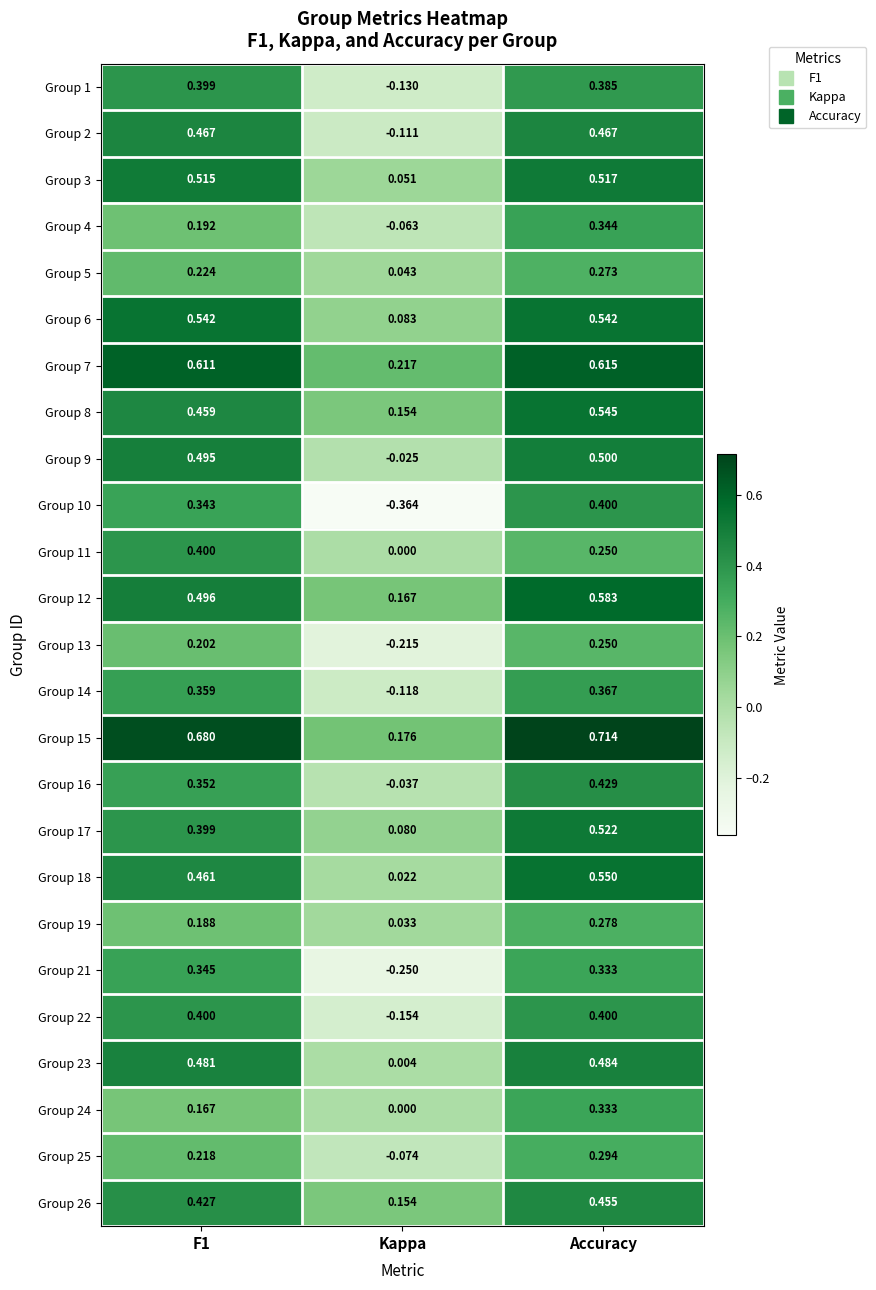

How many values in Group 11 are above zero?

2